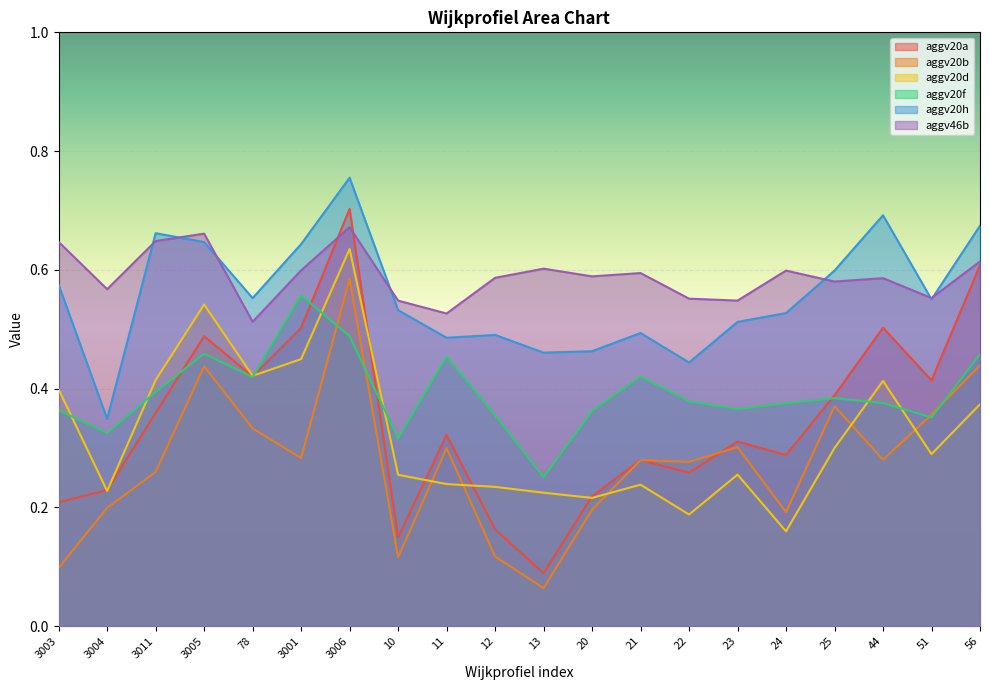

True or false: aggv46b has a value of 0.5 at 10.

True